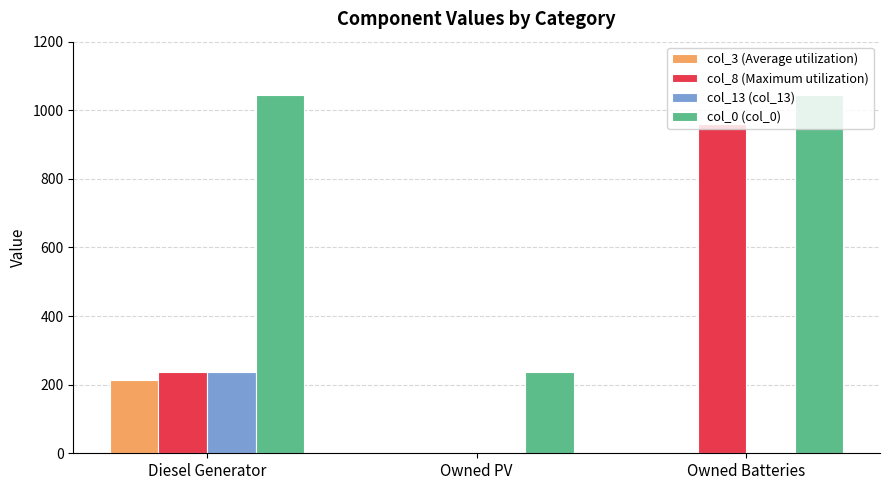

Between Diesel Generator and Owned PV, which series saw the biggest shift?

col_0 (col_0)